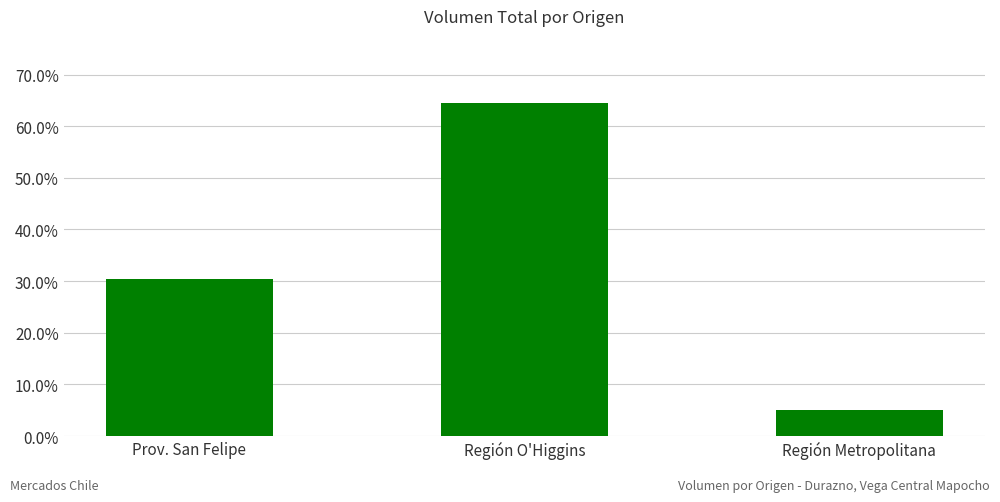

Where is the data nearest to the value 0?

Región Metropolitana